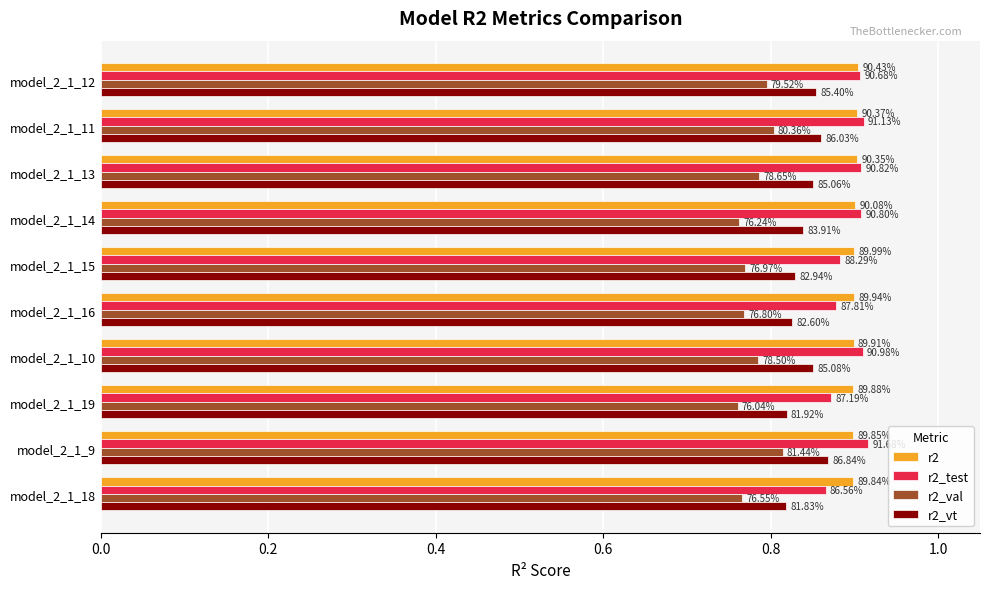

What position from the left is model_2_1_11?

2